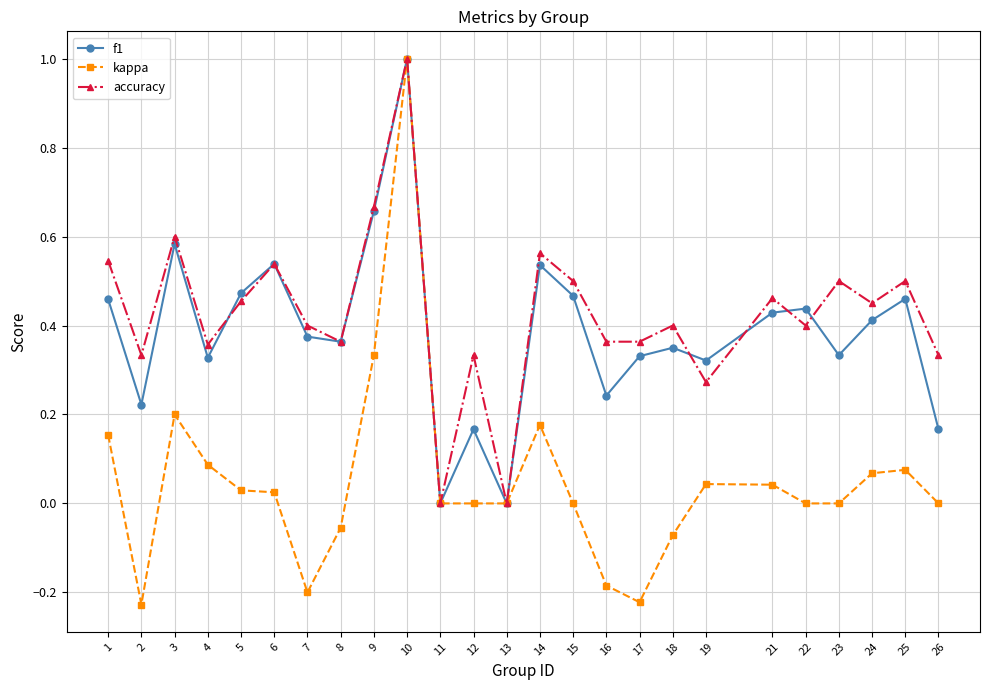

True or false: kappa has more than 1 points higher than both neighbors.

True